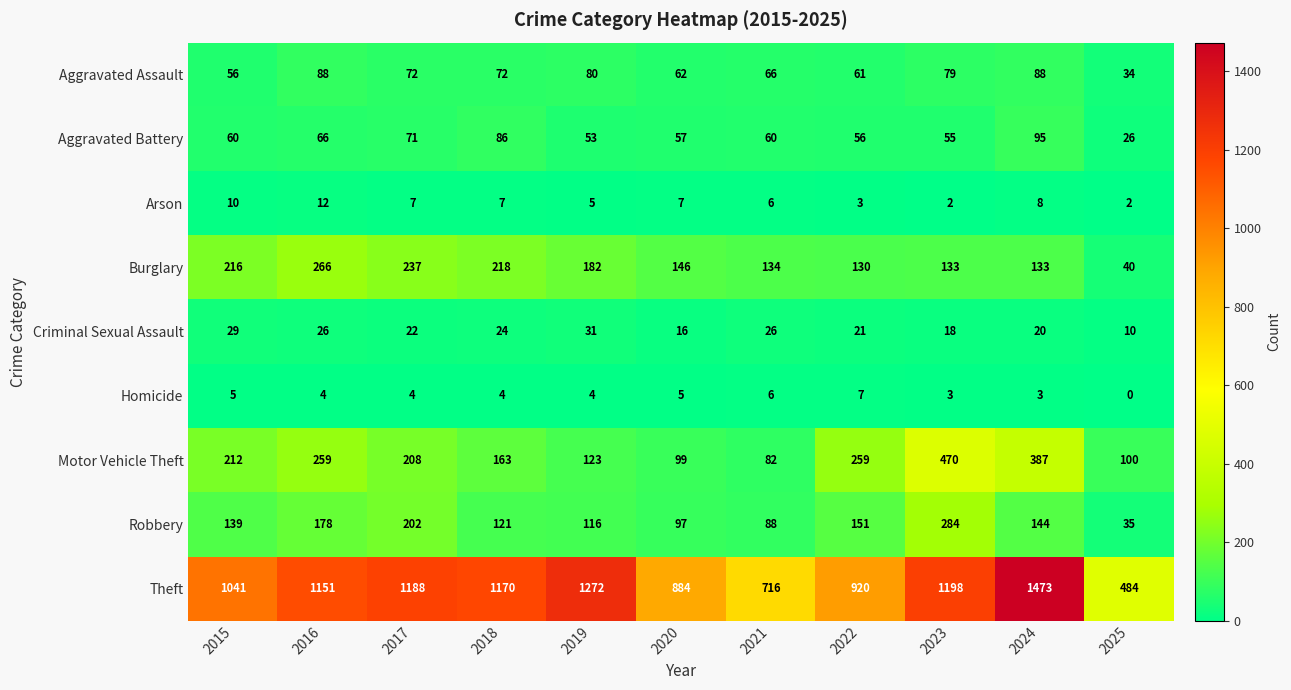

How many distinct data groups are displayed?

9